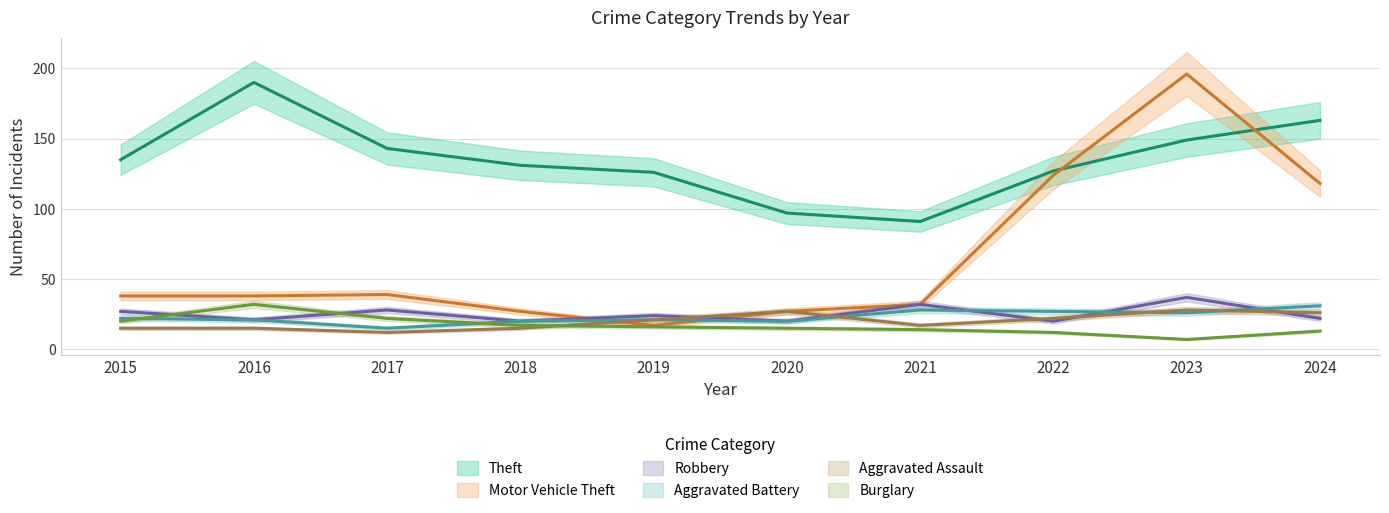

True or false: Motor Vehicle Theft has a value of 42 at 2020.

False